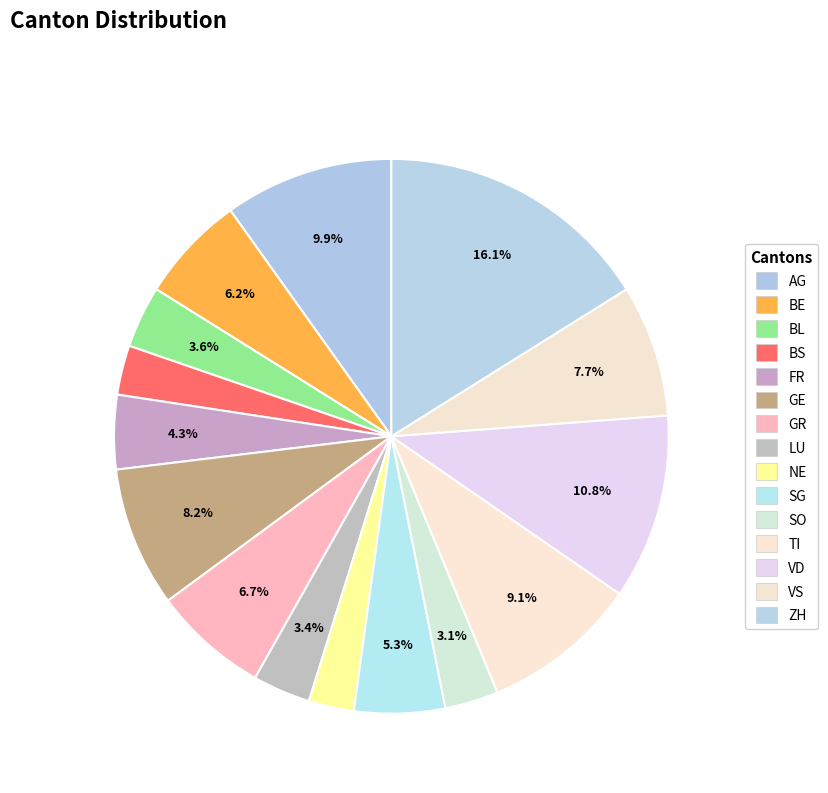

Is the sum of BL and AG greater than half?

No